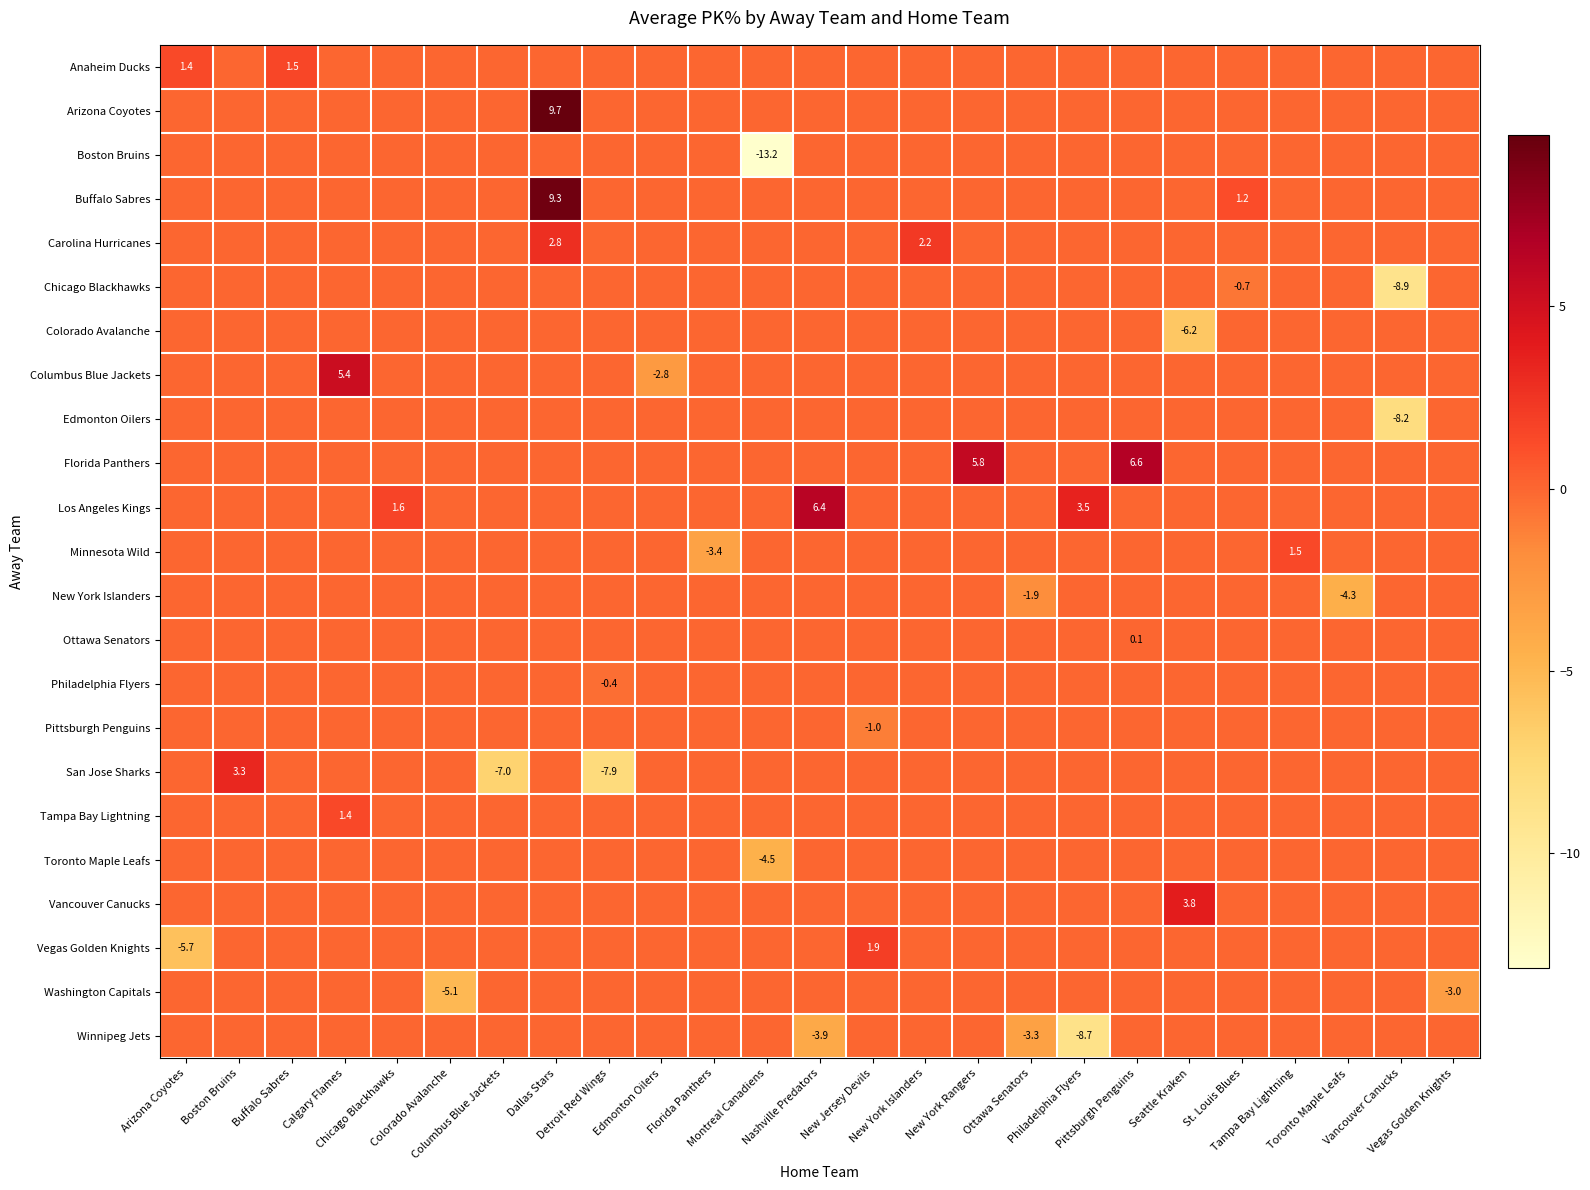

Which series has the largest range (max minus min)?

Boston Bruins